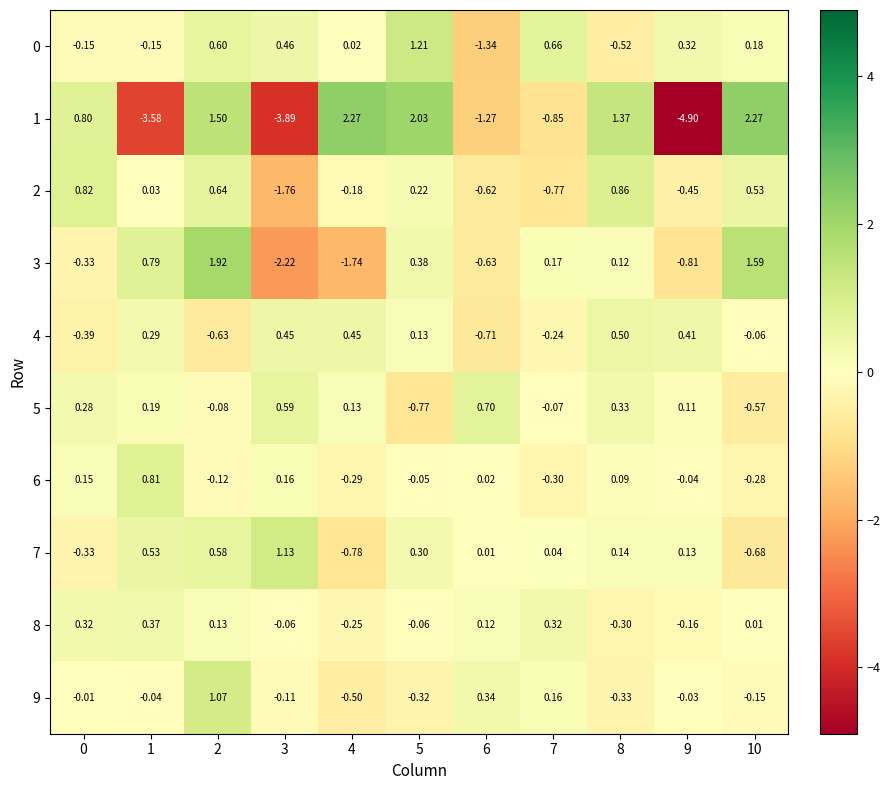

Is the value of 4 at 8 greater than the value of 7 at 3?

No